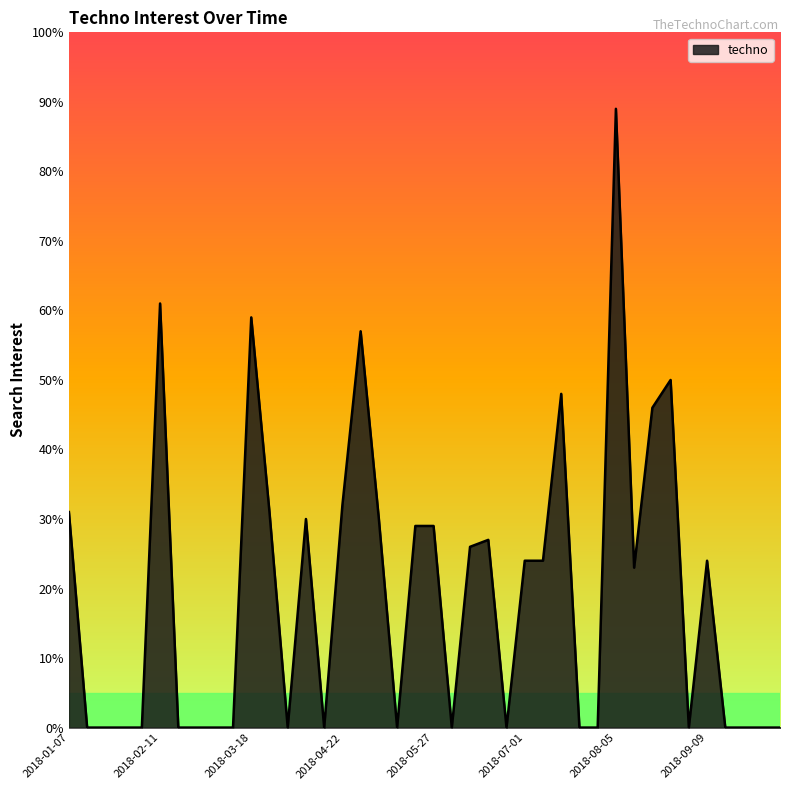

What is the greatest value displayed?

89